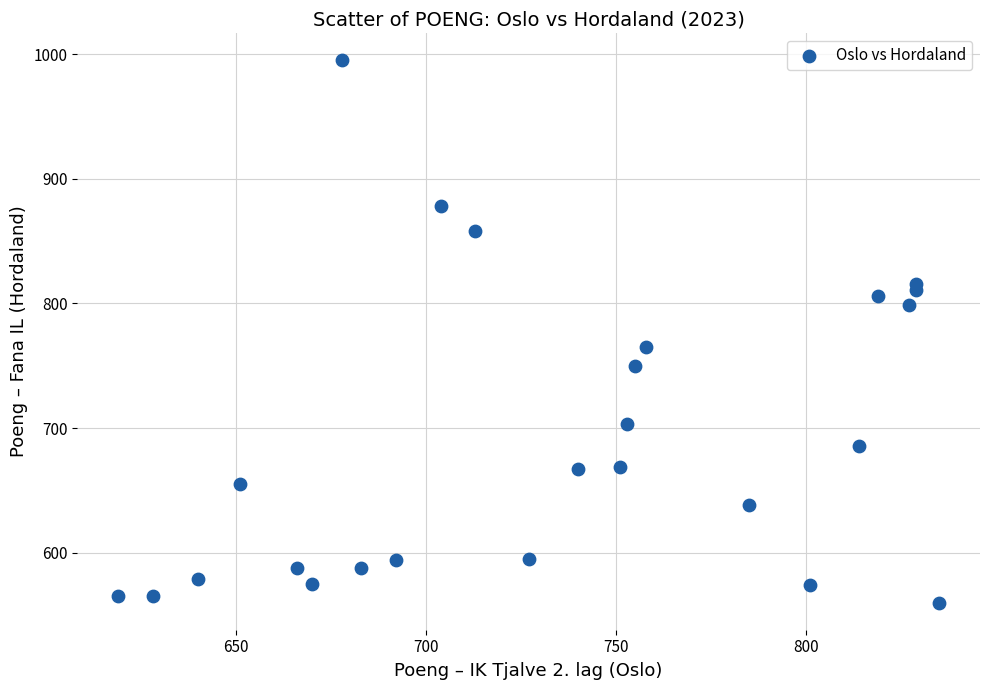

What Y value in the scatter plot is closest to 777?

765